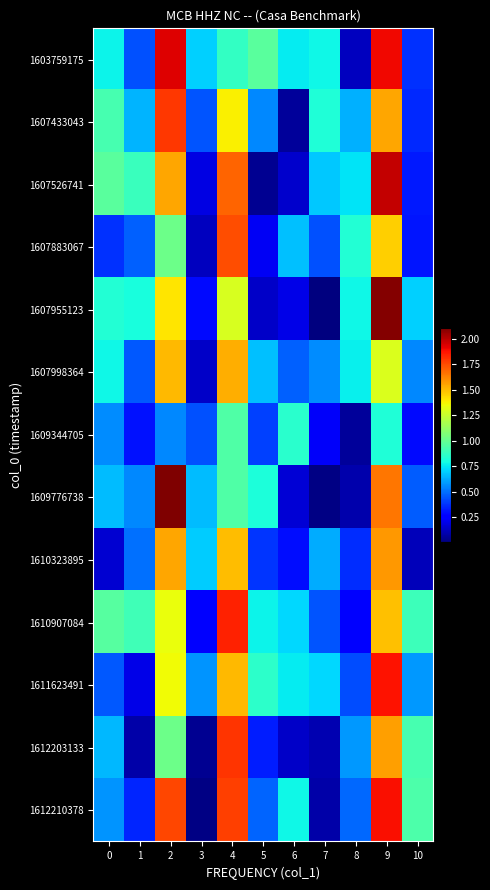

Reading right to left, extract all data points from this chart.

1603759175: 10=0.4	9=1.9	8=0.1	7=0.8	6=0.8	5=1.0	4=0.9	3=0.7	2=1.9	1=0.4	0=0.8
1607433043: 10=0.4	9=1.5	8=0.6	7=0.8	6=0.1	5=0.6	4=1.4	3=0.4	2=1.8	1=0.6	0=0.9
1607526741: 10=0.3	9=2.0	8=0.7	7=0.7	6=0.2	5=0.0	4=1.7	3=0.2	2=1.5	1=0.9	0=1.0
1607883067: 10=0.3	9=1.5	8=0.8	7=0.4	6=0.7	5=0.2	4=1.7	3=0.1	2=1.0	1=0.5	0=0.4
1607955123: 10=0.7	9=2.1	8=0.8	7=0.0	6=0.2	5=0.1	4=1.3	3=0.3	2=1.4	1=0.8	0=0.8
1607998364: 10=0.6	9=1.3	8=0.8	7=0.6	6=0.5	5=0.7	4=1.5	3=0.1	2=1.5	1=0.5	0=0.8
1609344705: 10=0.3	9=0.8	8=0.1	7=0.2	6=0.9	5=0.4	4=0.9	3=0.4	2=0.6	1=0.3	0=0.6
1609776738: 10=0.5	9=1.7	8=0.1	7=0.0	6=0.2	5=0.8	4=0.9	3=0.7	2=2.1	1=0.6	0=0.7
1610323895: 10=0.1	9=1.6	8=0.4	7=0.6	6=0.3	5=0.4	4=1.5	3=0.7	2=1.5	1=0.5	0=0.2
1610907084: 10=0.9	9=1.5	8=0.3	7=0.4	6=0.7	5=0.8	4=1.8	3=0.3	2=1.3	1=0.9	0=1.0
1611623491: 10=0.6	9=1.9	8=0.4	7=0.7	6=0.8	5=0.9	4=1.5	3=0.6	2=1.4	1=0.2	0=0.5
1612203133: 10=0.9	9=1.6	8=0.6	7=0.1	6=0.1	5=0.3	4=1.8	3=0.0	2=1.0	1=0.1	0=0.6
1612210378: 10=0.9	9=1.9	8=0.5	7=0.1	6=0.8	5=0.5	4=1.8	3=0.0	2=1.8	1=0.3	0=0.6